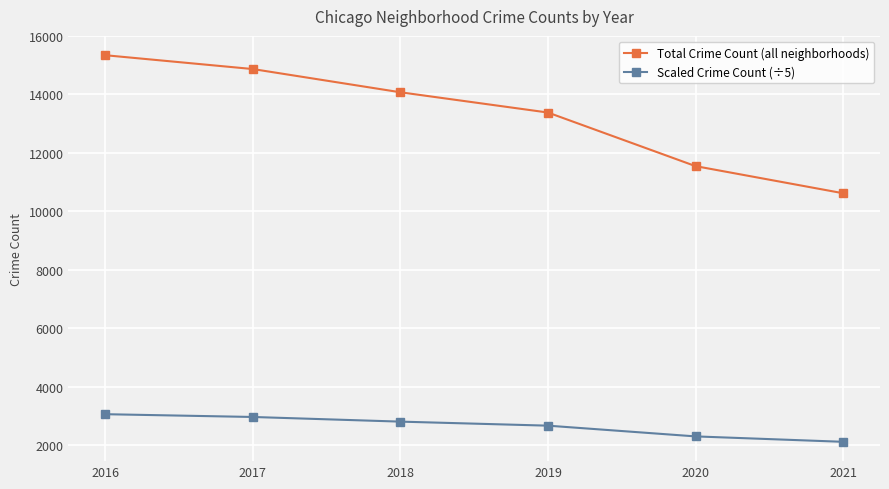

How many lines are shown in the chart?

2